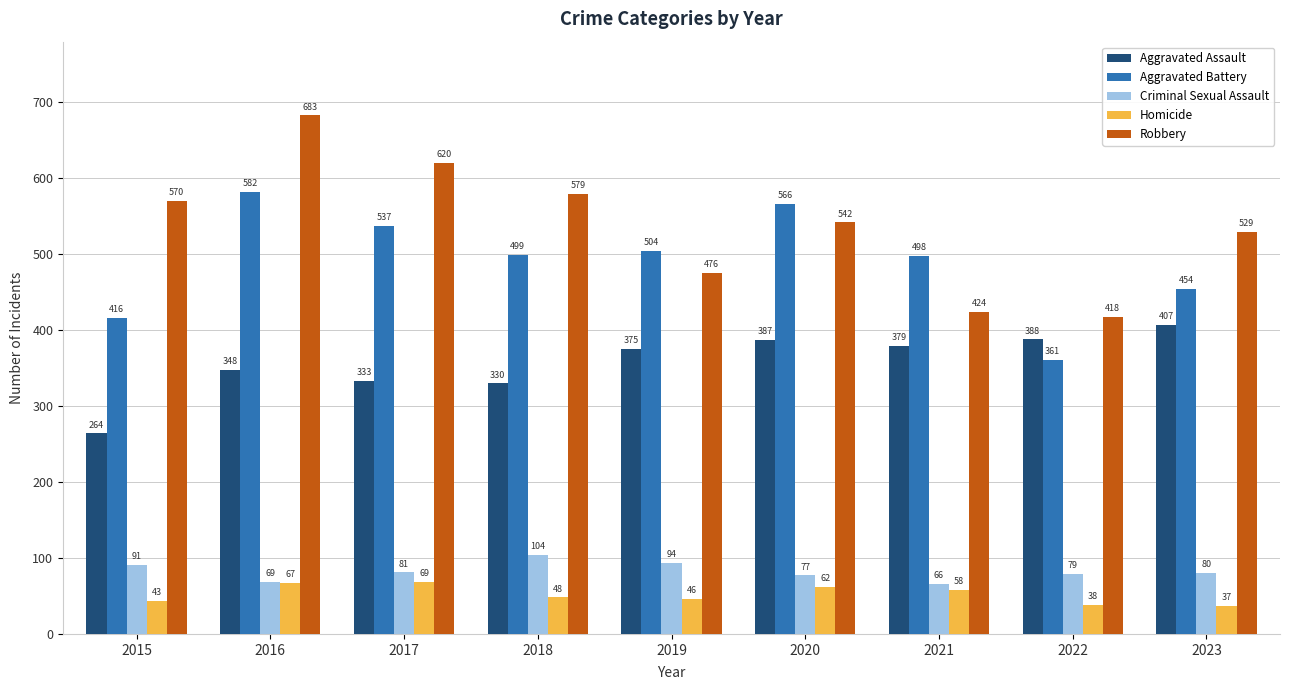

Between 2015 and 2018, which series saw the biggest shift?

Aggravated Battery